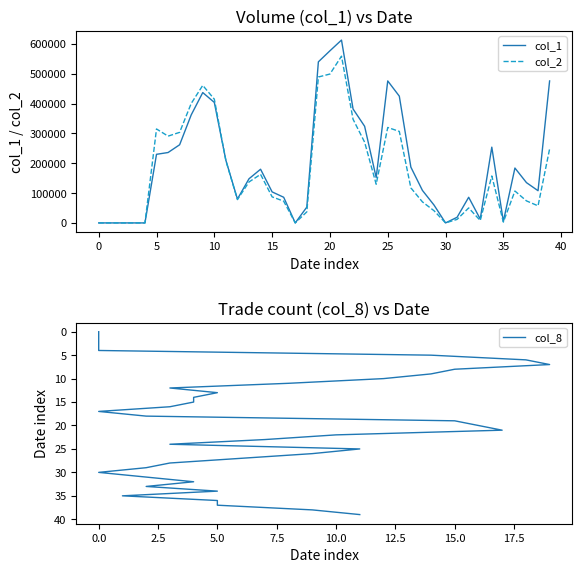

Which series has the largest range (max minus min)?

col_1